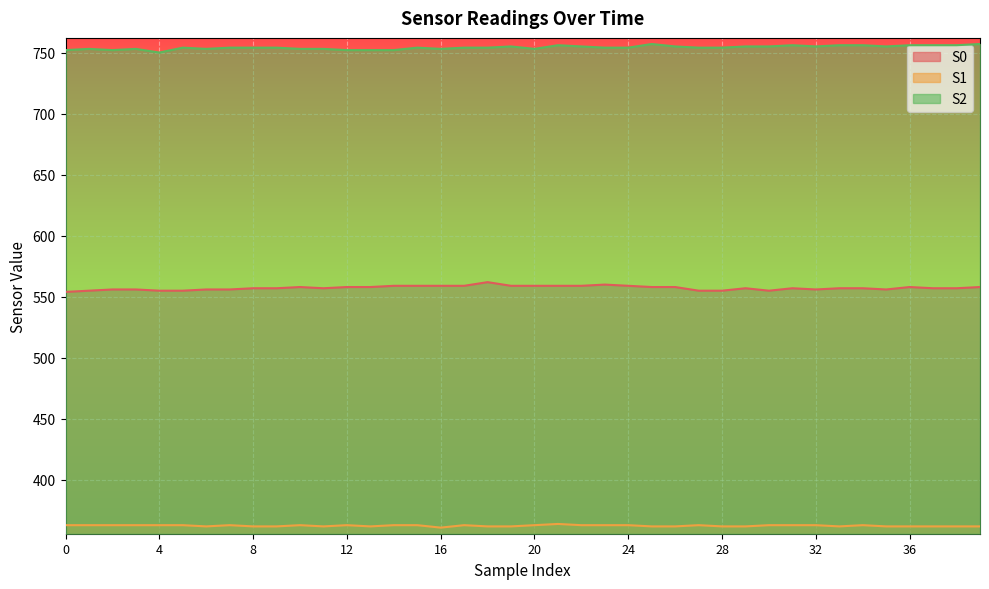

What is the sum of all S0 values?

22292